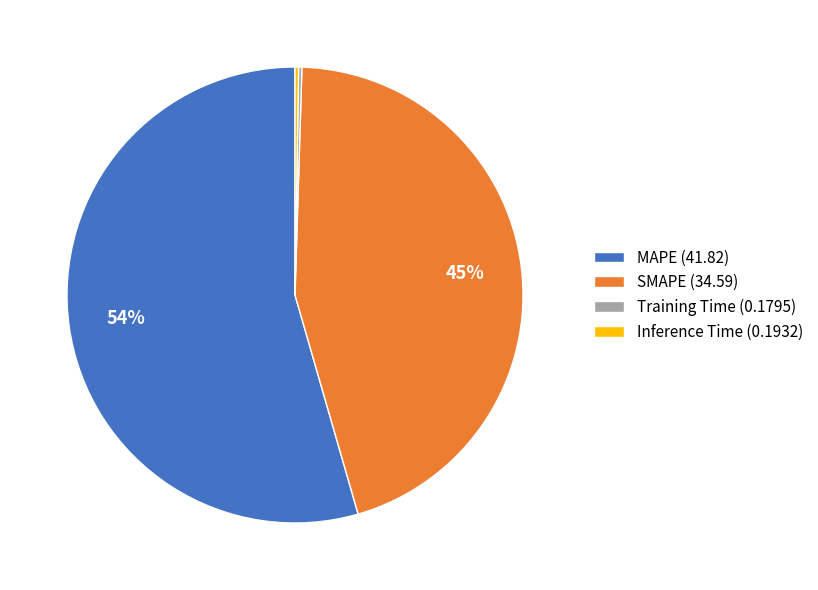

What percentage is the SMAPE slice, to the nearest percent?

45%